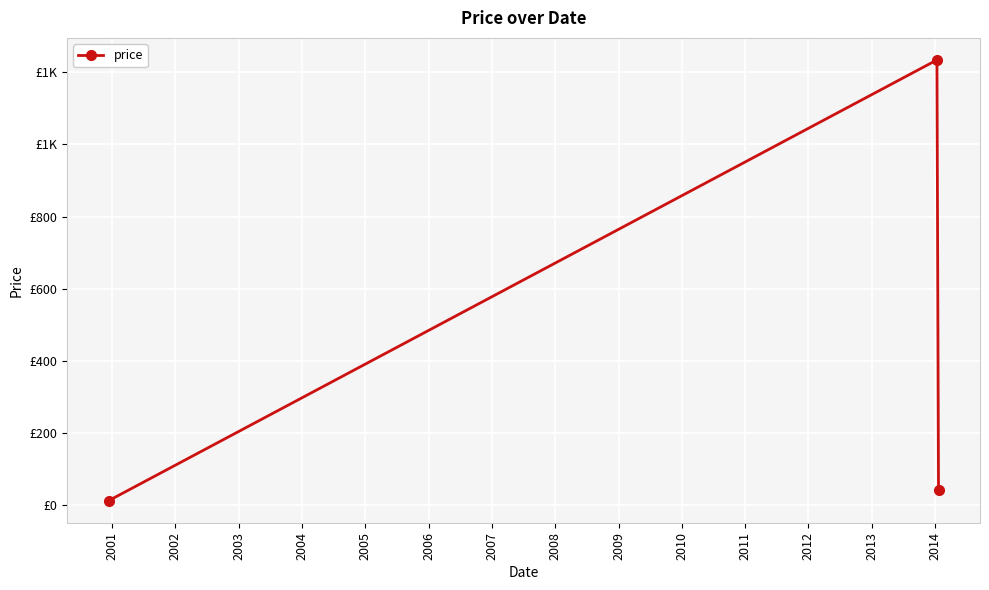

Does the chart have visible grid lines?

Yes